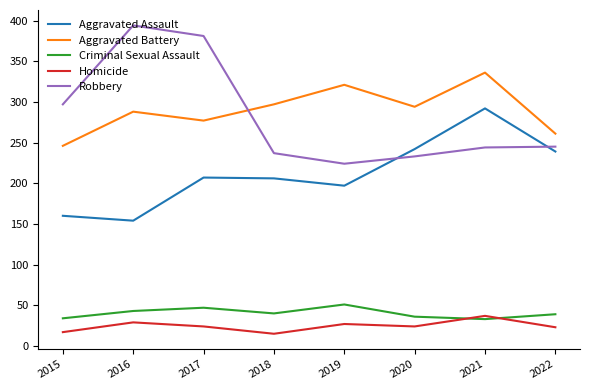

What is the minimum value shown in the chart?

15